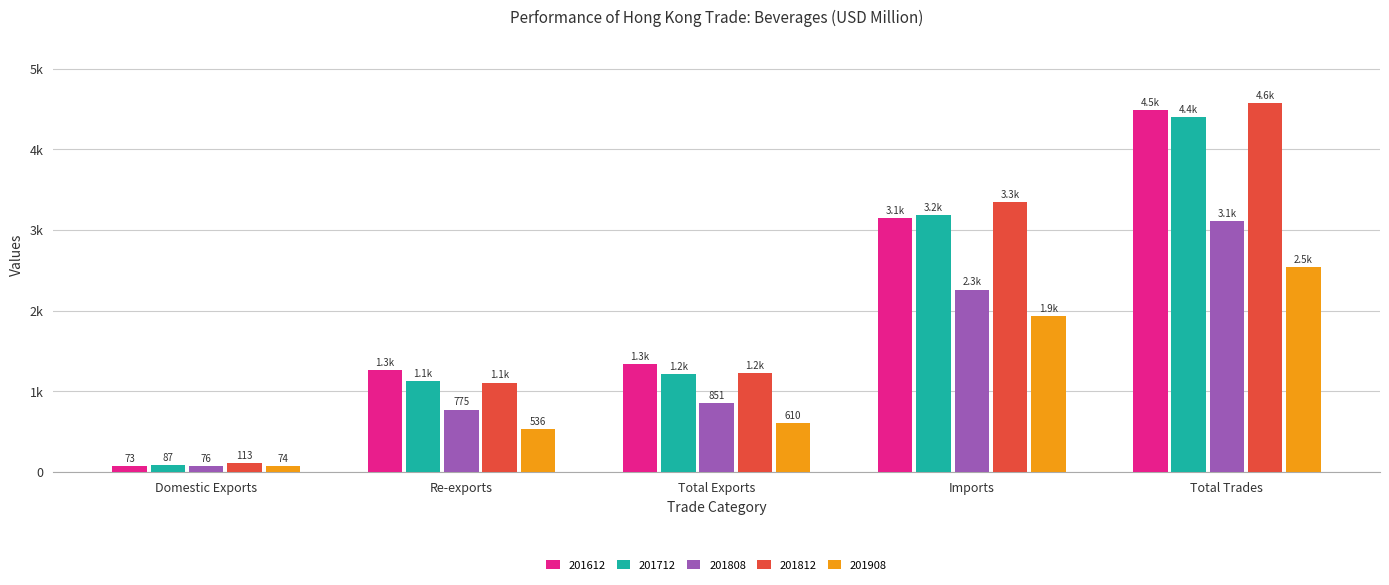

What is the difference between the 201908 values at Imports and Domestic Exports?

1857.5